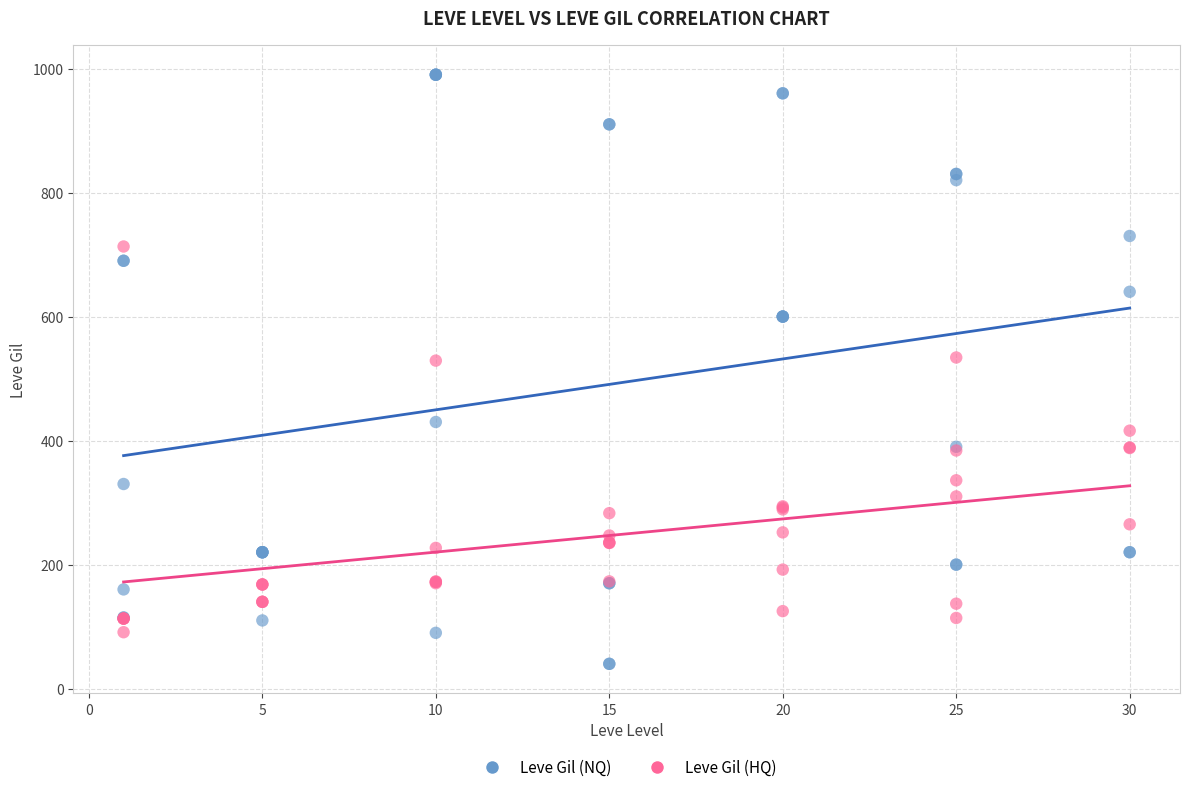

Which series reaches the maximum Y coordinate?

Leve Gil (NQ)